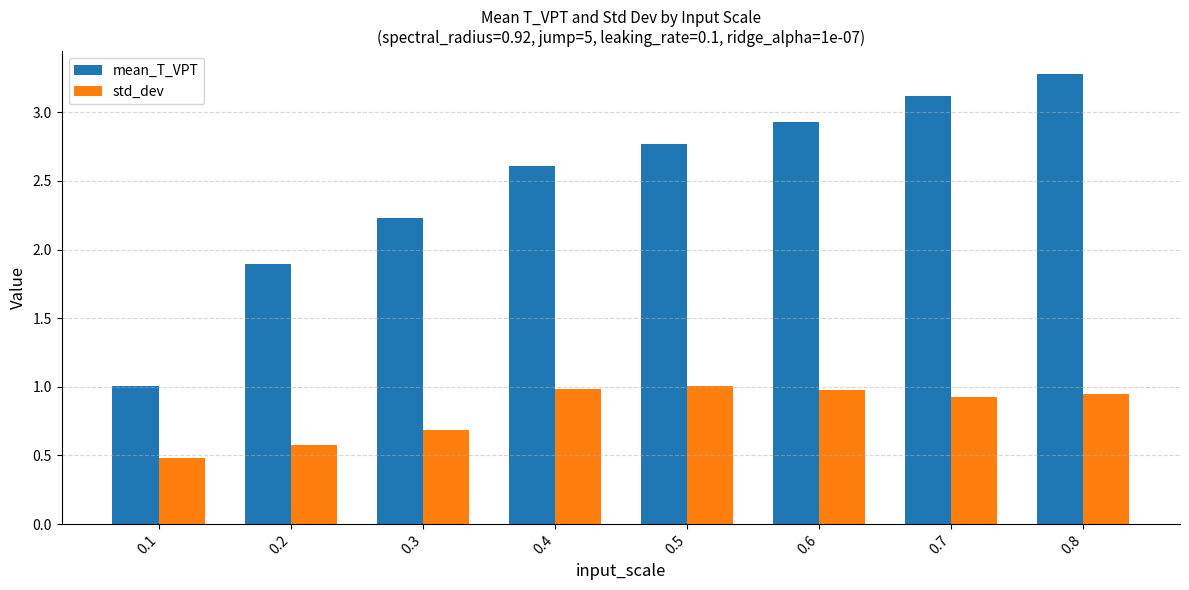

Which series has the widest spread of values?

mean_T_VPT